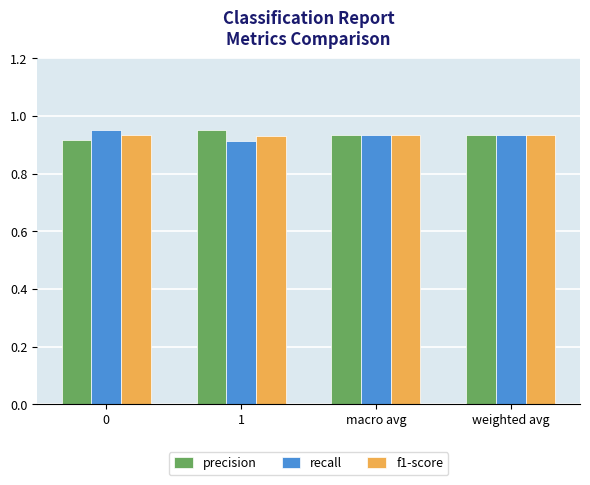

How many bars are there in each group?

3